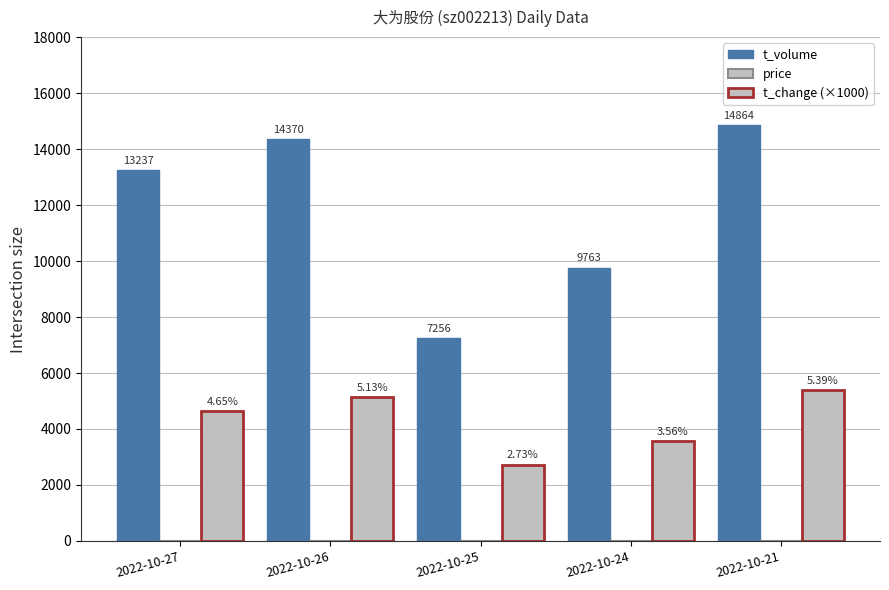

What is the difference between the highest and lowest values at 2022-10-27?

13223.3